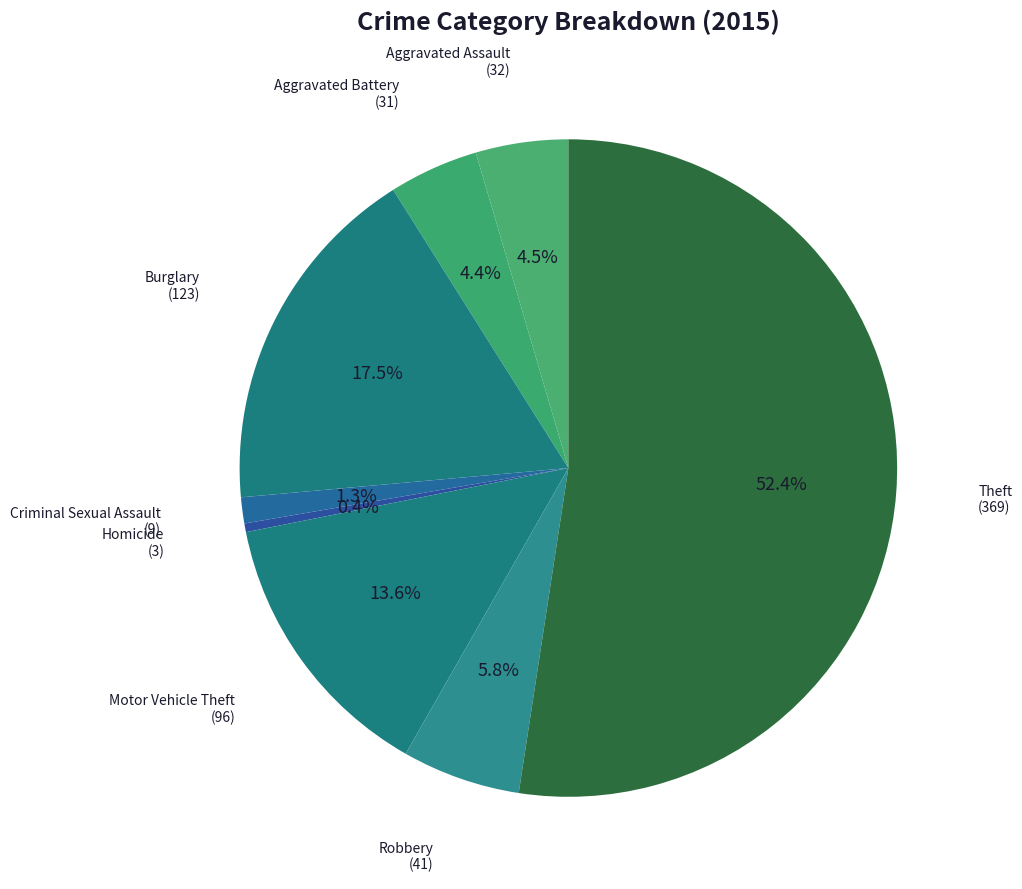

How many slices are in this pie chart?

8